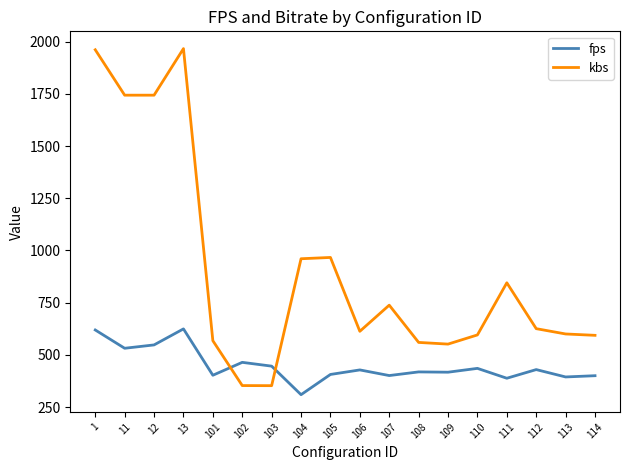

How many categories are shown in the chart?

18